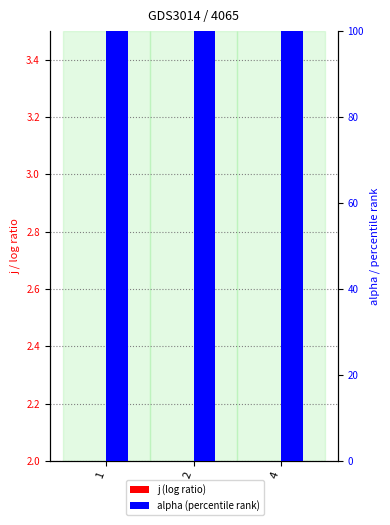

What is the value of the alpha (percentile rank) bar at the 1st from the left?

100